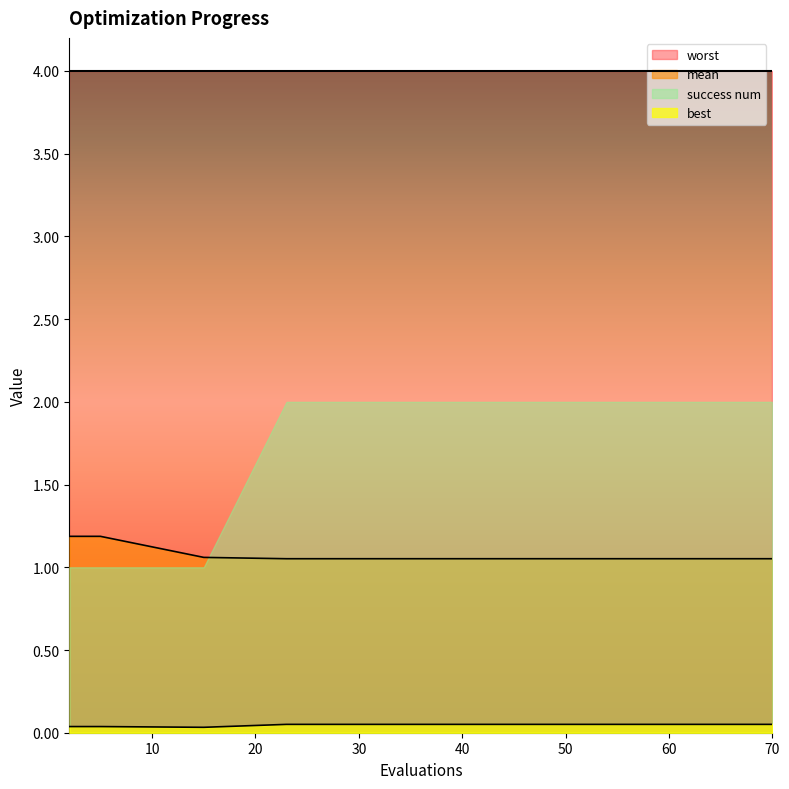

True or false: best and mean cross at least once.

False